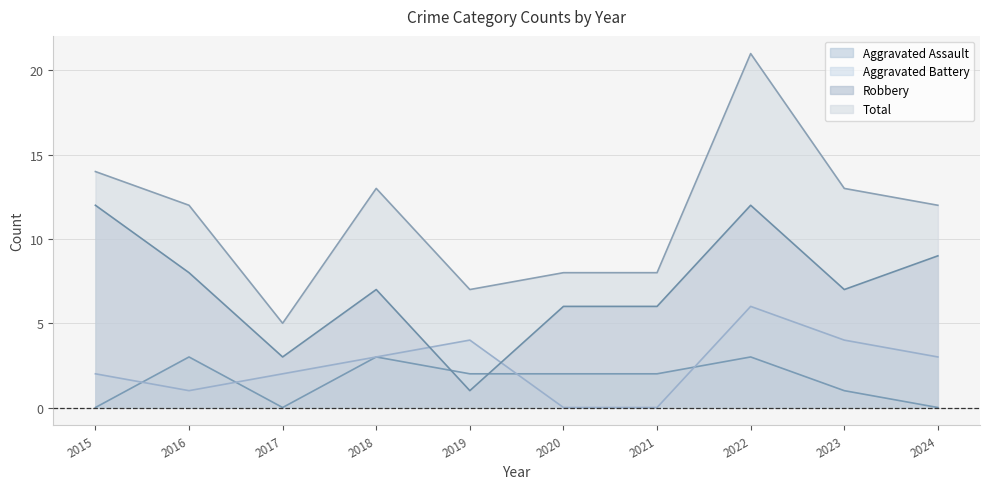

Reading left to right, extract all data points from this chart.

Aggravated Assault: 2015=0	2016=3	2017=0	2018=3	2019=2	2020=2	2021=2	2022=3	2023=1	2024=0
Aggravated Battery: 2015=2	2016=1	2017=2	2018=3	2019=4	2020=0	2021=0	2022=6	2023=4	2024=3
Robbery: 2015=12	2016=8	2017=3	2018=7	2019=1	2020=6	2021=6	2022=12	2023=7	2024=9
Total: 2015=14	2016=12	2017=5	2018=13	2019=7	2020=8	2021=8	2022=21	2023=13	2024=12